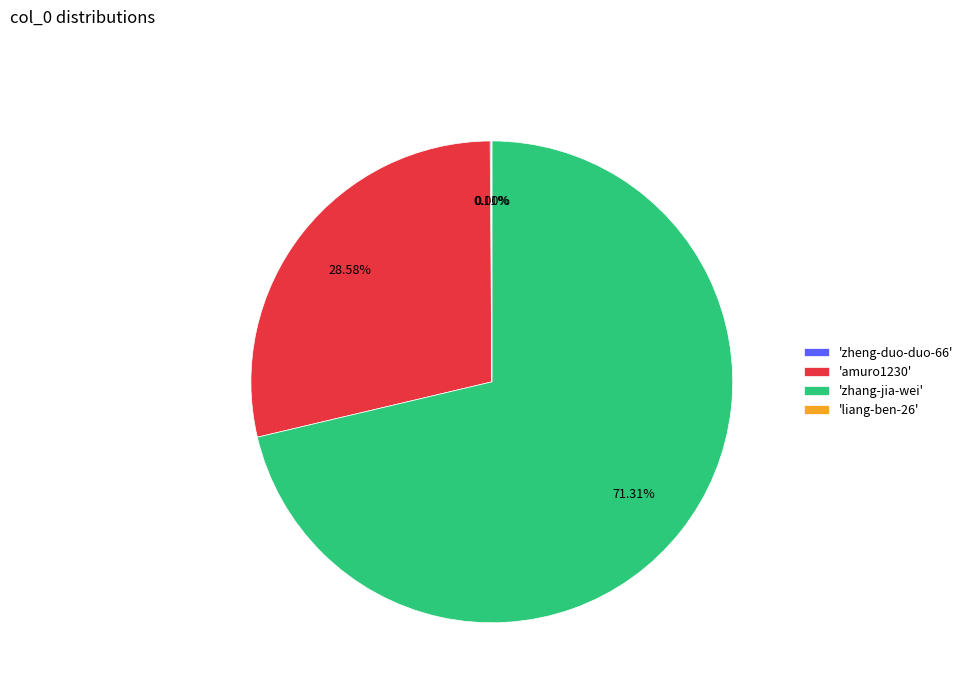

Which category has the biggest portion of the pie?

'zhang-jia-wei'